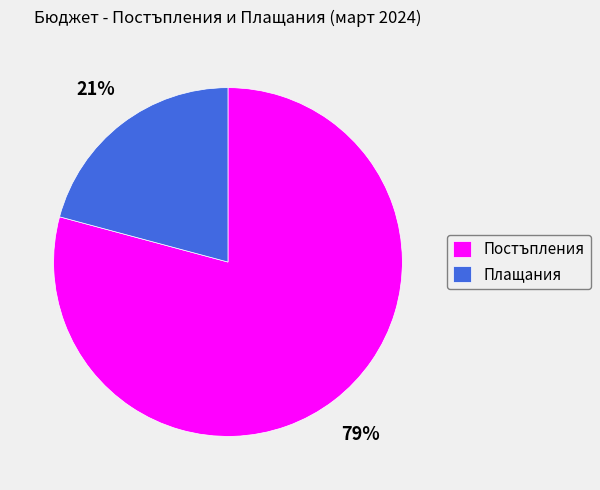

To the nearest percent, what is the difference between the Плащания and Постъпления slice percentages?

58%